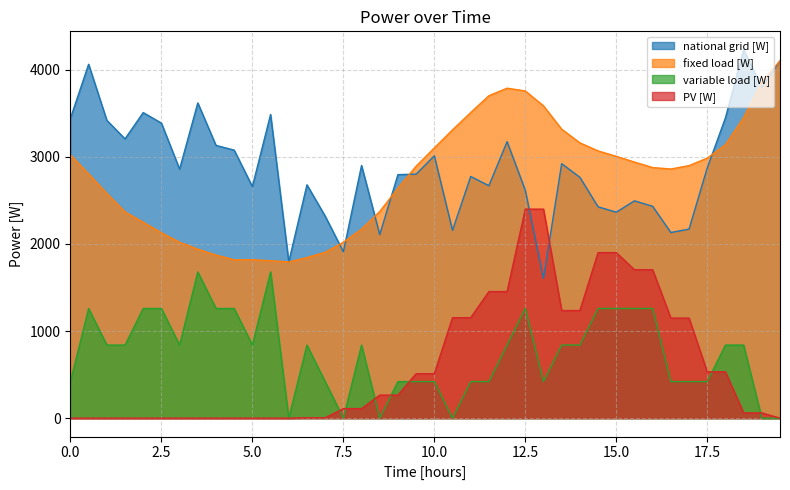

The value of PV [W] at 15.0 is 3146.5. True or false?

False